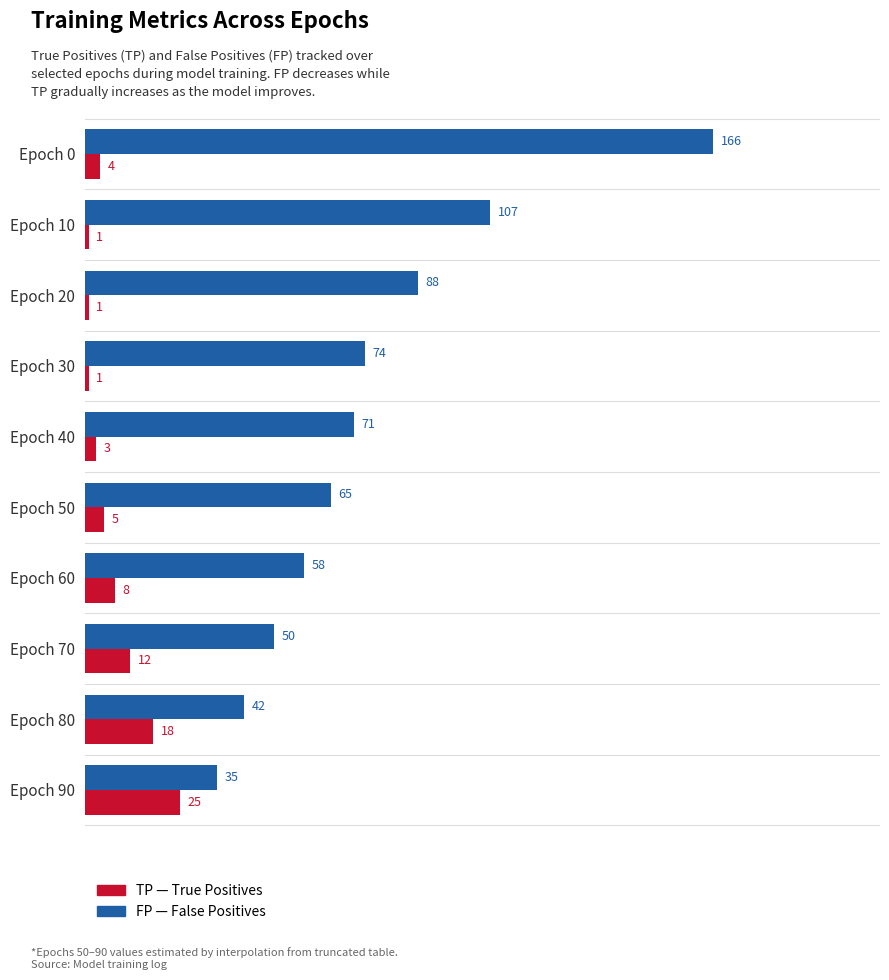

Which label corresponds to the largest value in the chart?

Epoch 0